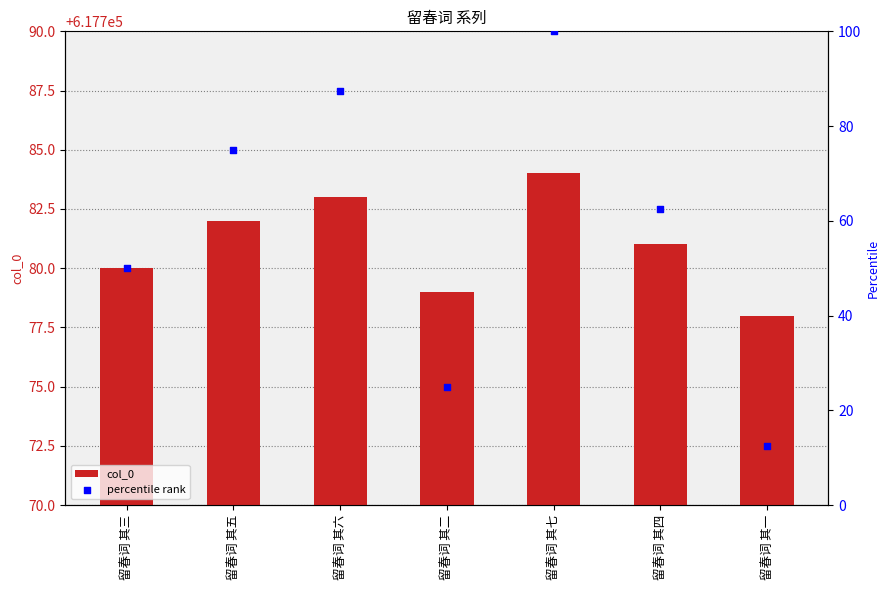

Is the value of percentile rank at 留春词 其三 greater than the value of col_0 at 留春词 其二?

No